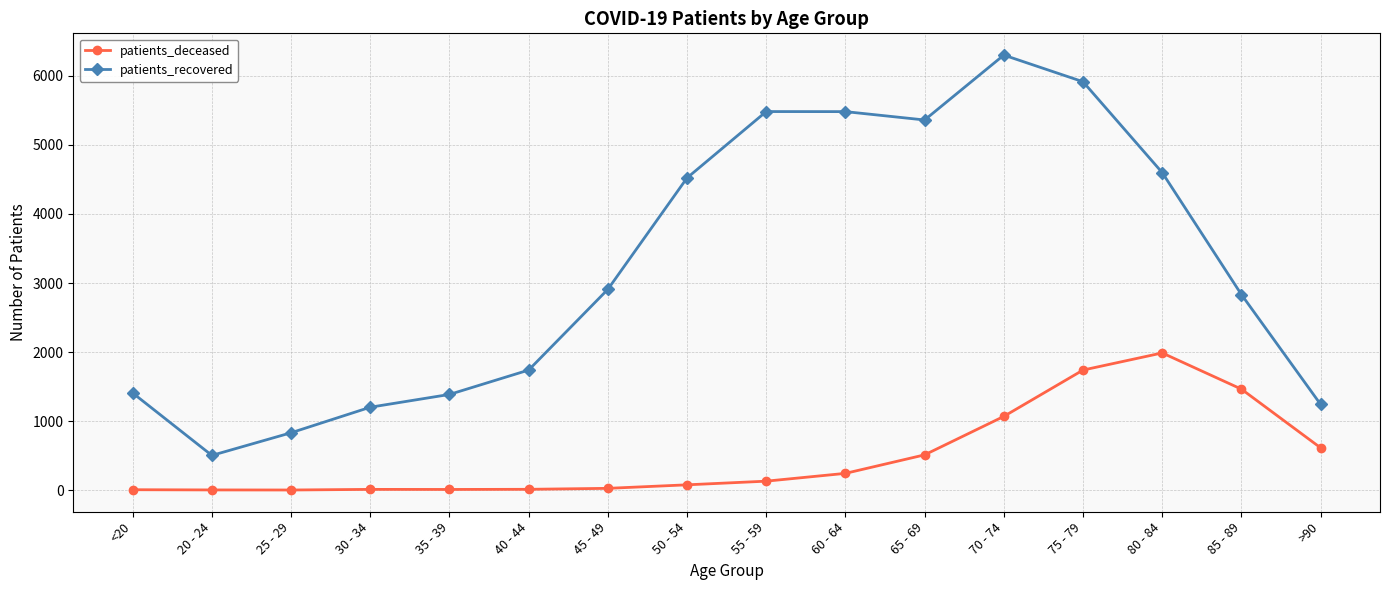

What is the label of the 16th point from the left?

>90